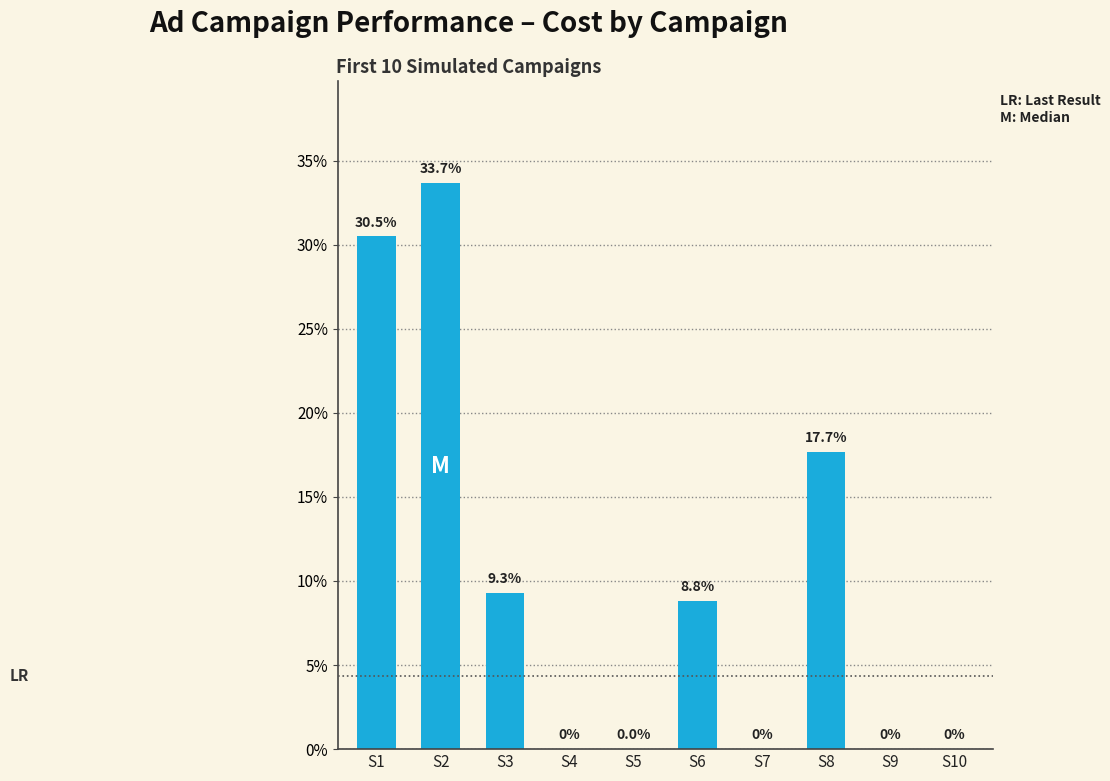

How many series are shown in this chart?

1